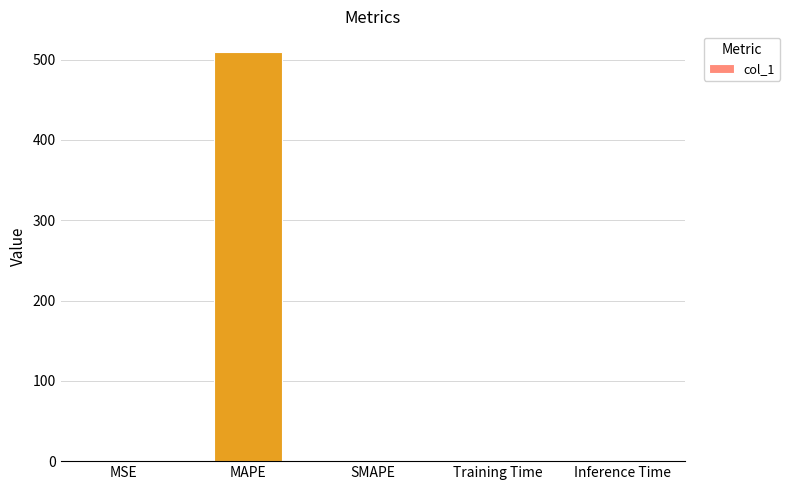

What is the greatest value displayed?

509.7